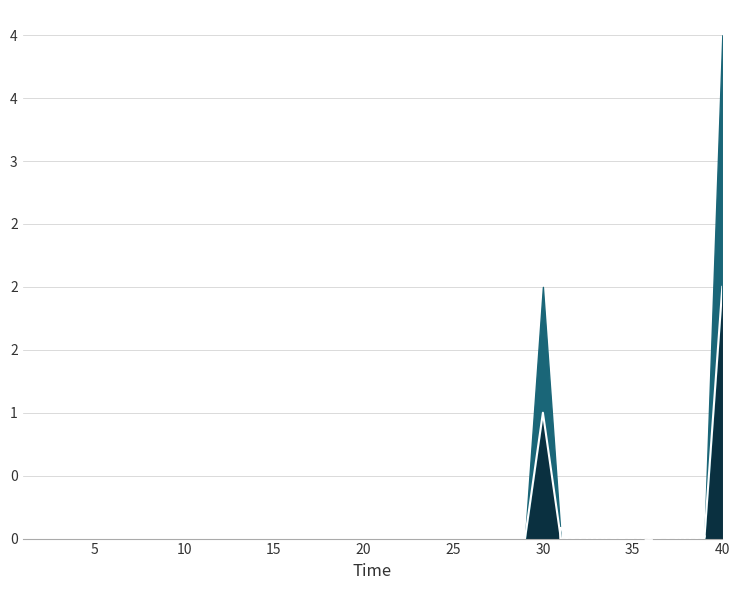

Does the chart have visible grid lines?

Yes